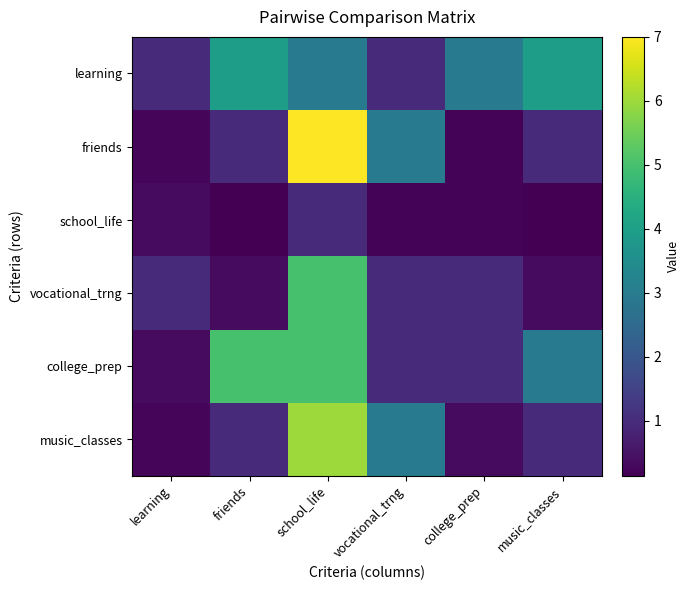

Rank the series at music_classes from lowest to highest value.

school_life, vocational_trng, friends, music_classes, college_prep, learning